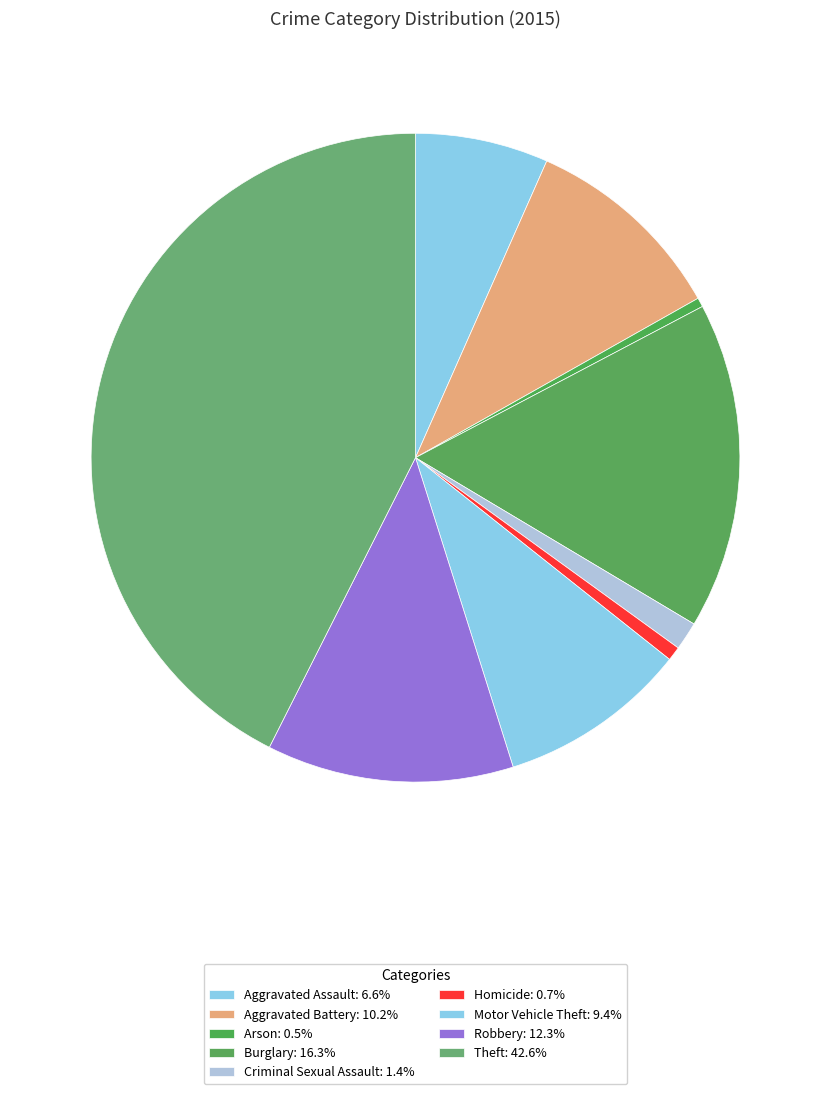

Count the number of slices in the pie.

9